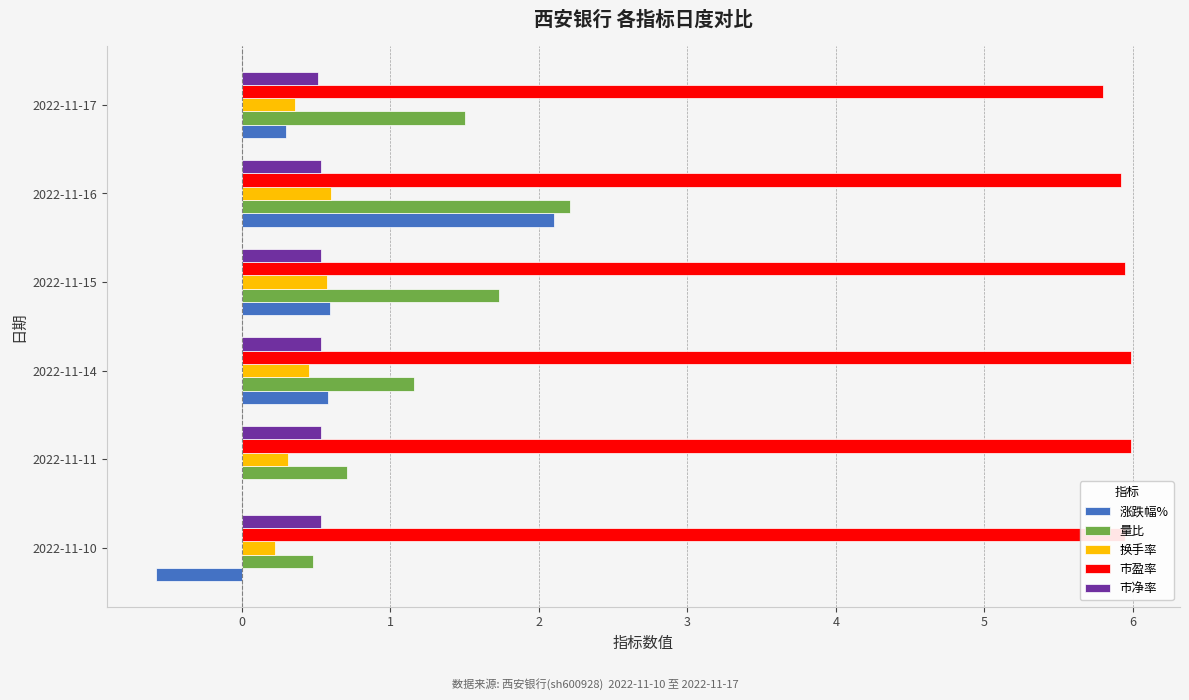

What are all the series names shown in the legend?

涨跌幅%, 量比, 换手率, 市盈率, 市净率